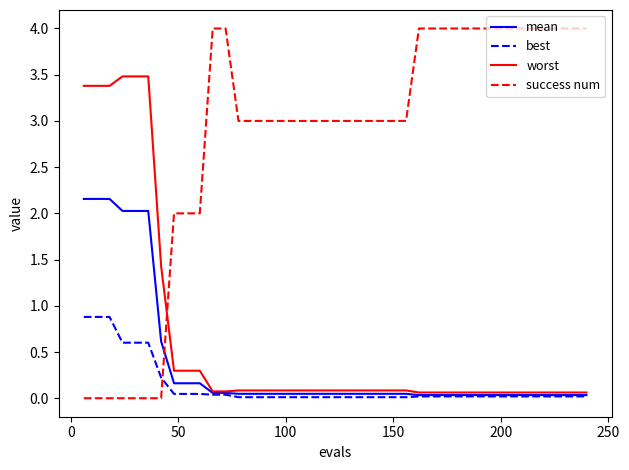

How many lines are shown in the chart?

4